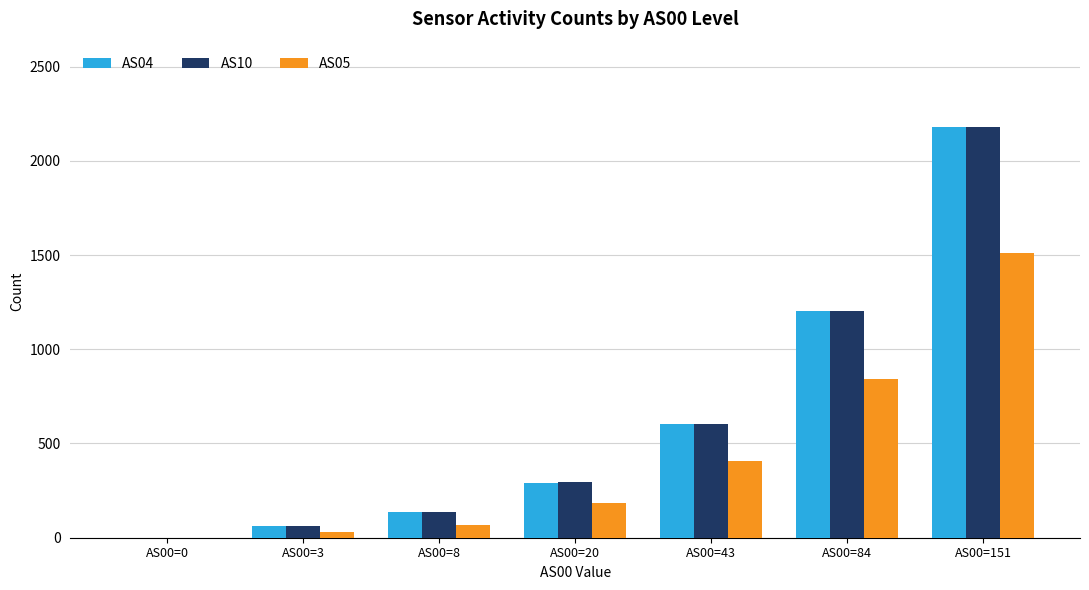

Is the value of AS05 at AS00=151 greater than the value of AS10 at AS00=151?

No